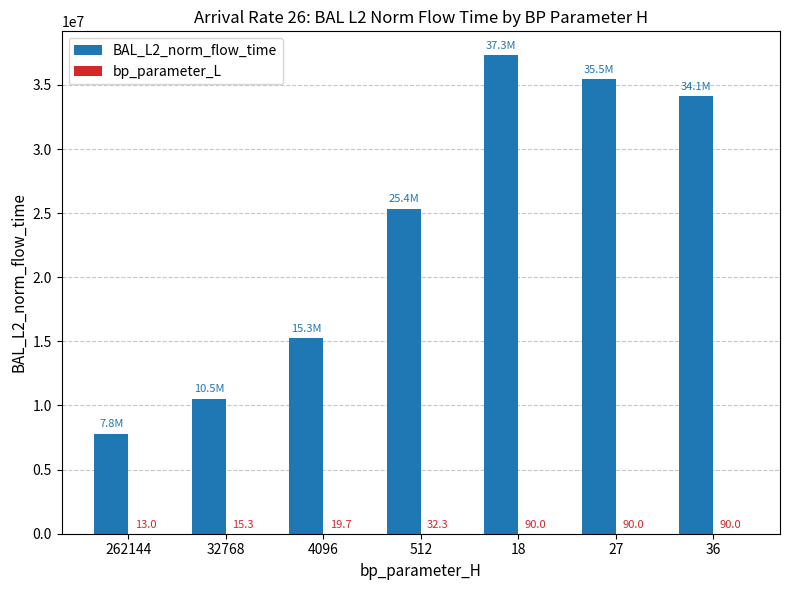

Which series changed the most between 4096 and 18?

BAL_L2_norm_flow_time